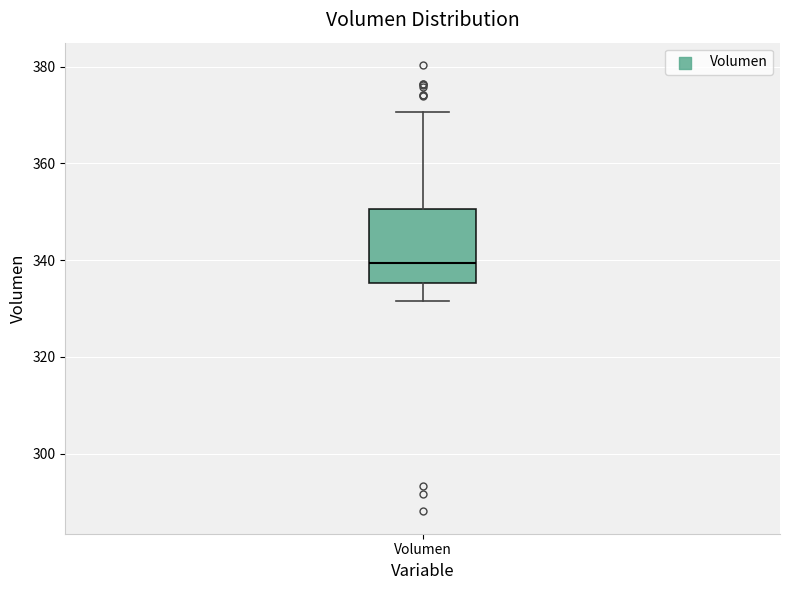

Transcribe this box plot: give where the median line is, the range the box spans, and where the two whiskers end, as read against the y-axis. The values are not printed on the chart, so give them approximately, as read against the axis.

median 340, box 336 to 350, whiskers 332 to 370